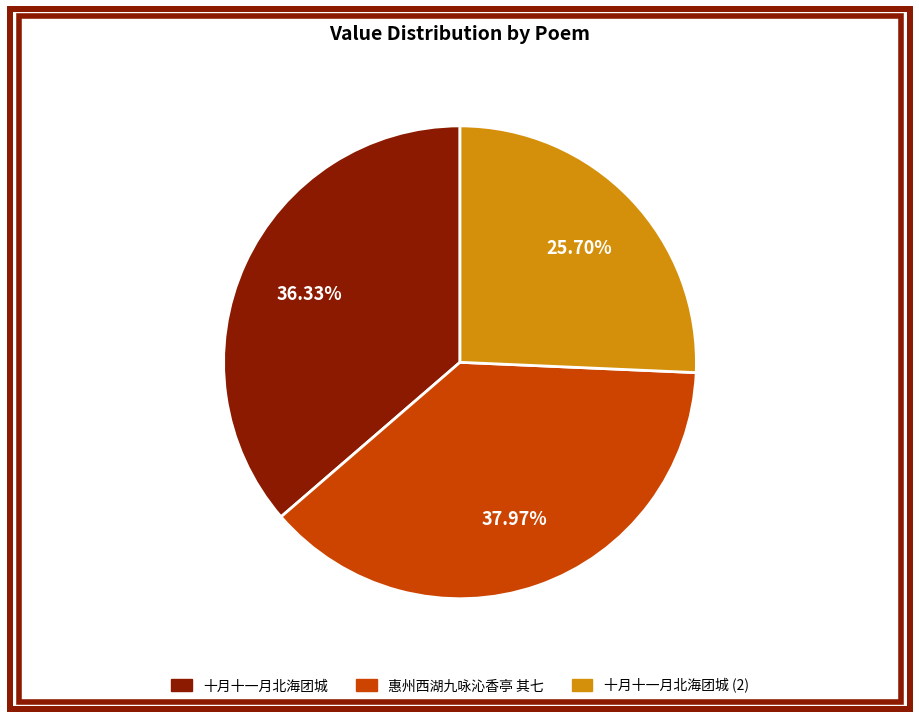

Does any single category account for the majority?

No